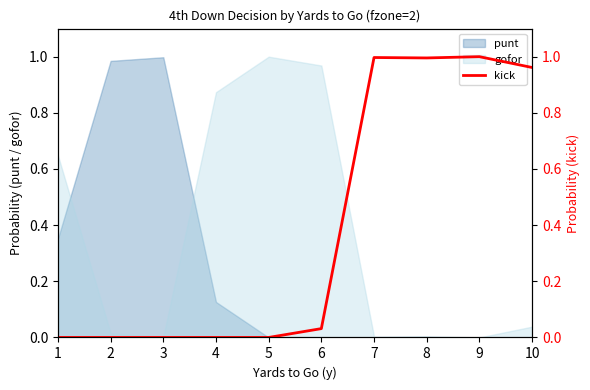

At which label is the value closest to 0?

1